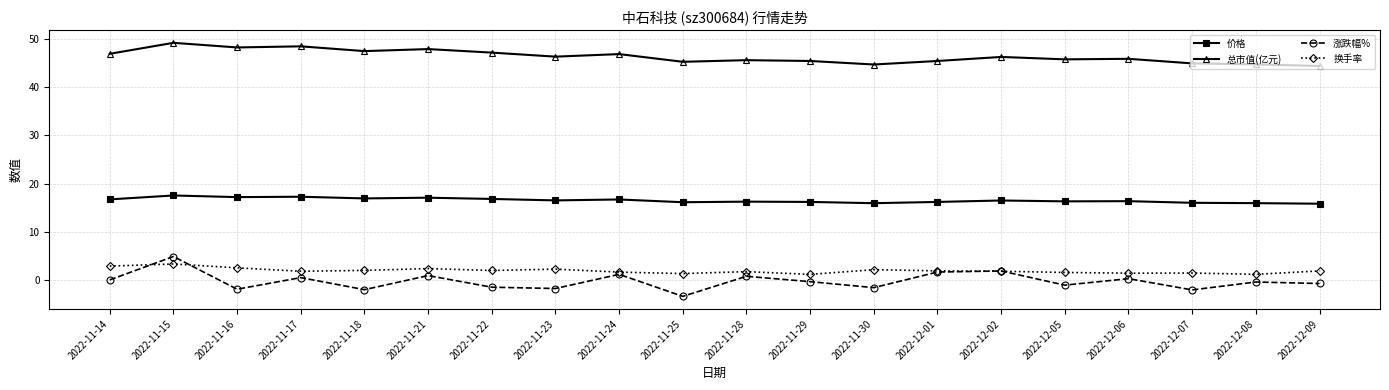

How many distinct data groups are displayed?

4